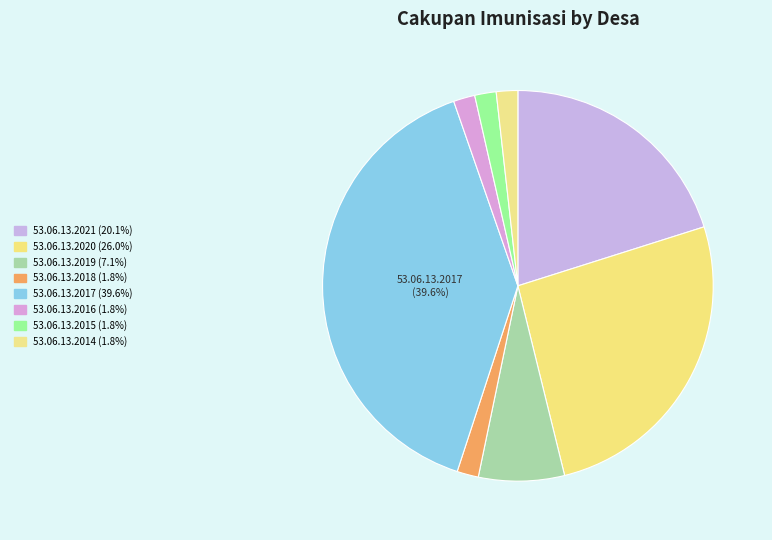

How many slices are in this pie chart?

8